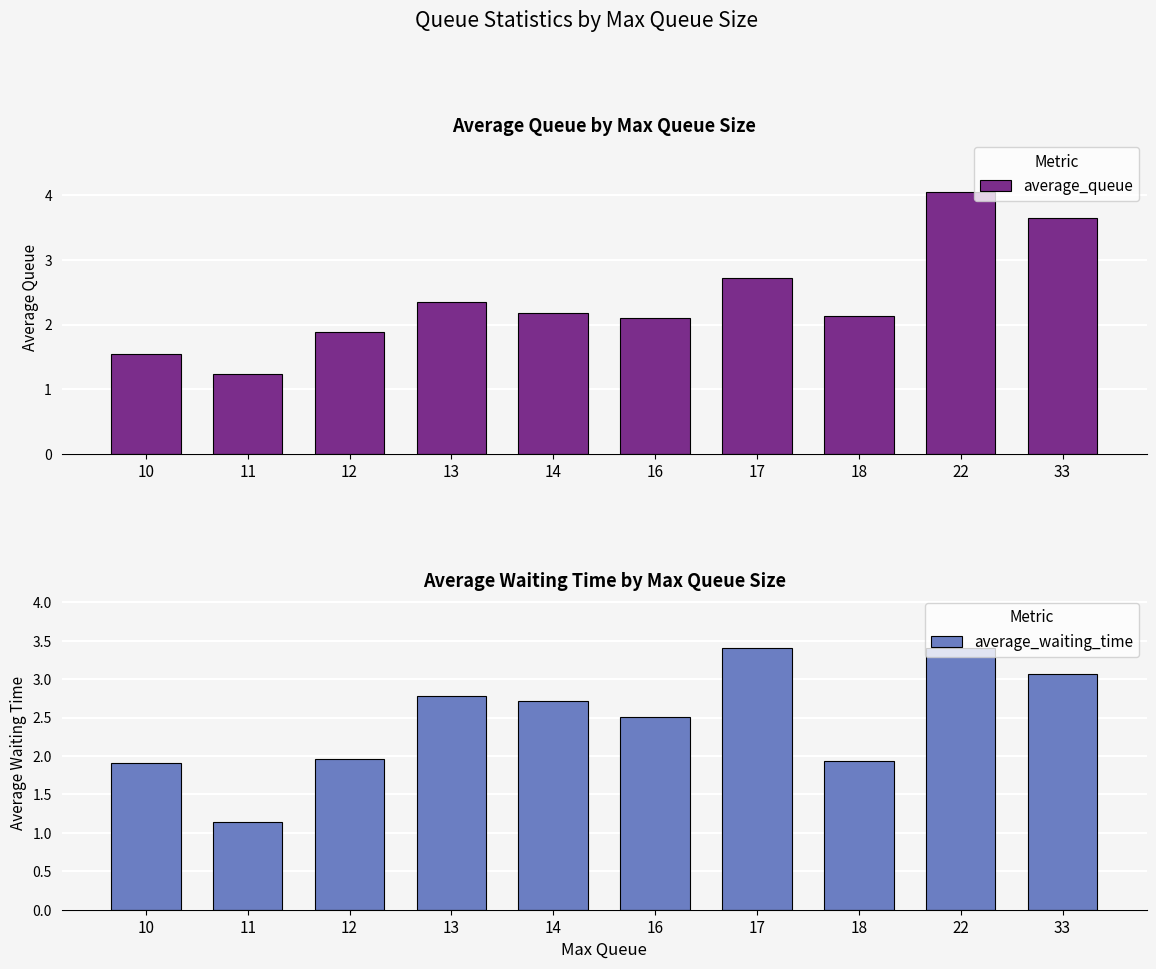

What are all the series names shown in the legend?

average_queue, average_waiting_time